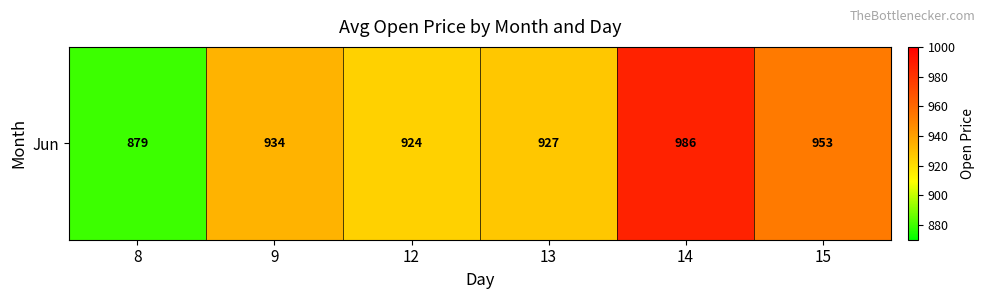

What is the sum of all values?

5603.9